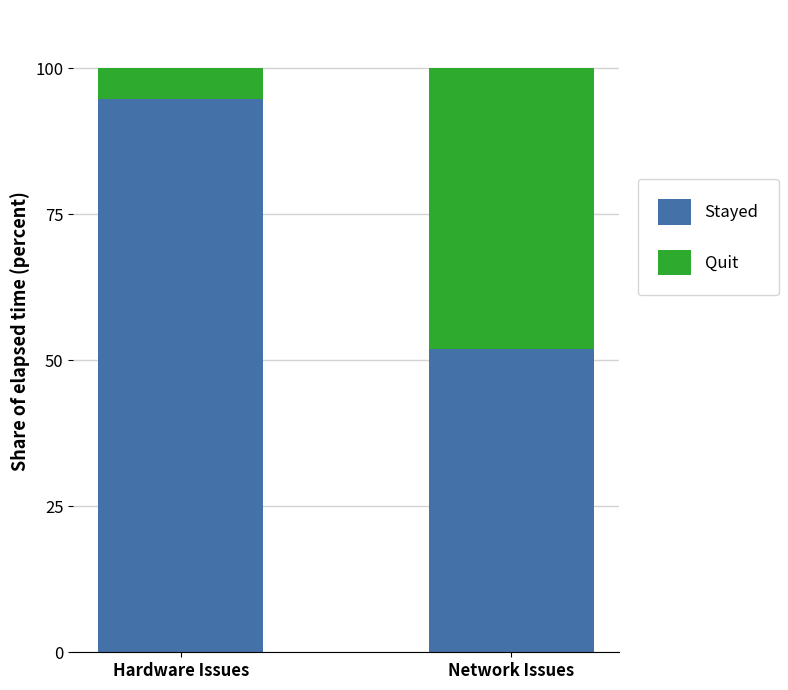

How many distinct data groups are displayed?

2